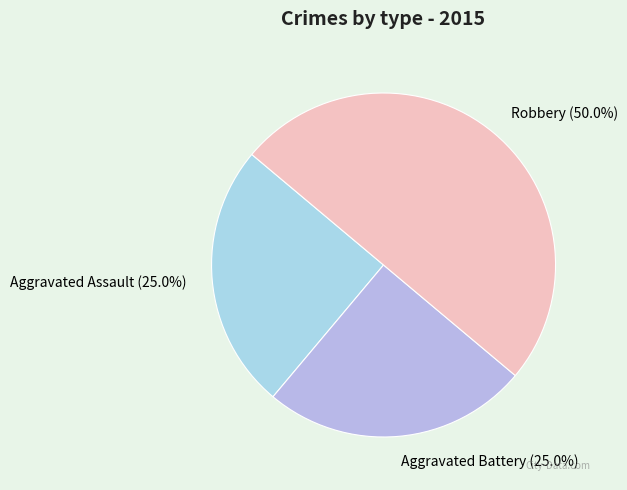

The Aggravated Battery slice represents 34% of the pie. True or false?

False